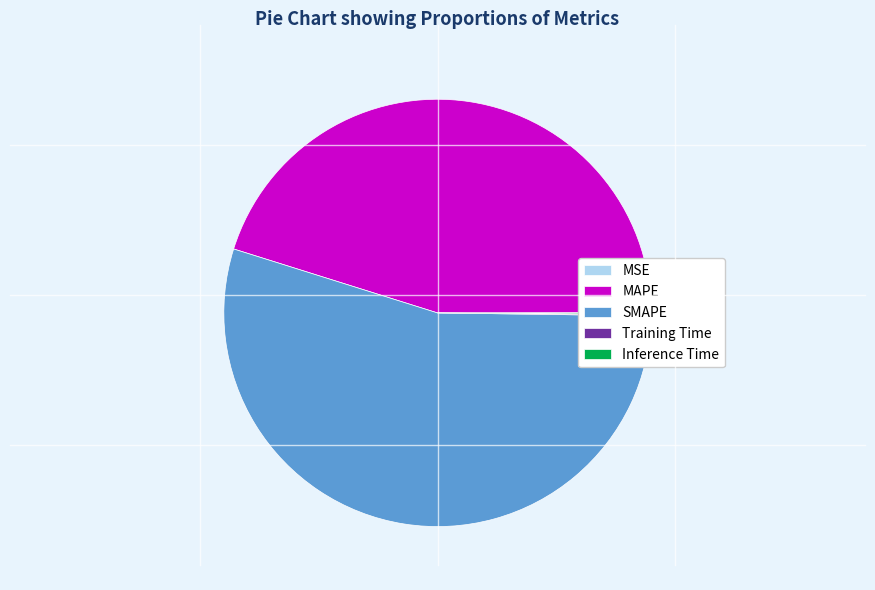

Is it true that SMAPE is 42% of the pie?

False